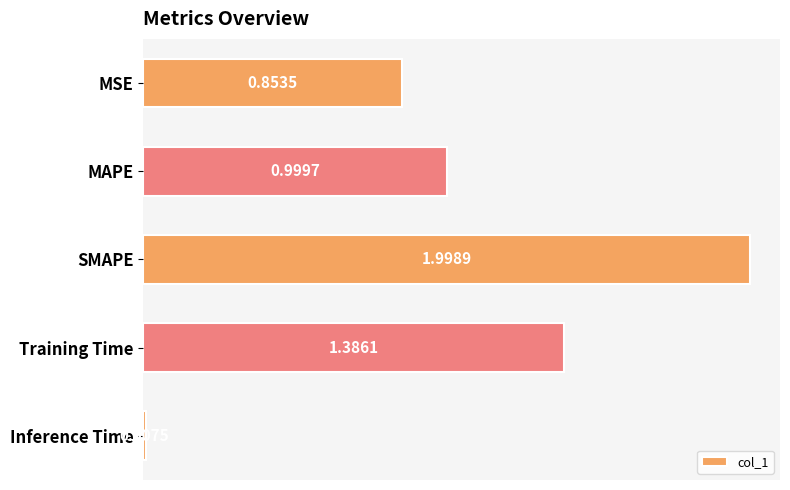

Rank the categories by value from lowest to highest.

Inference Time, MSE, MAPE, Training Time, SMAPE